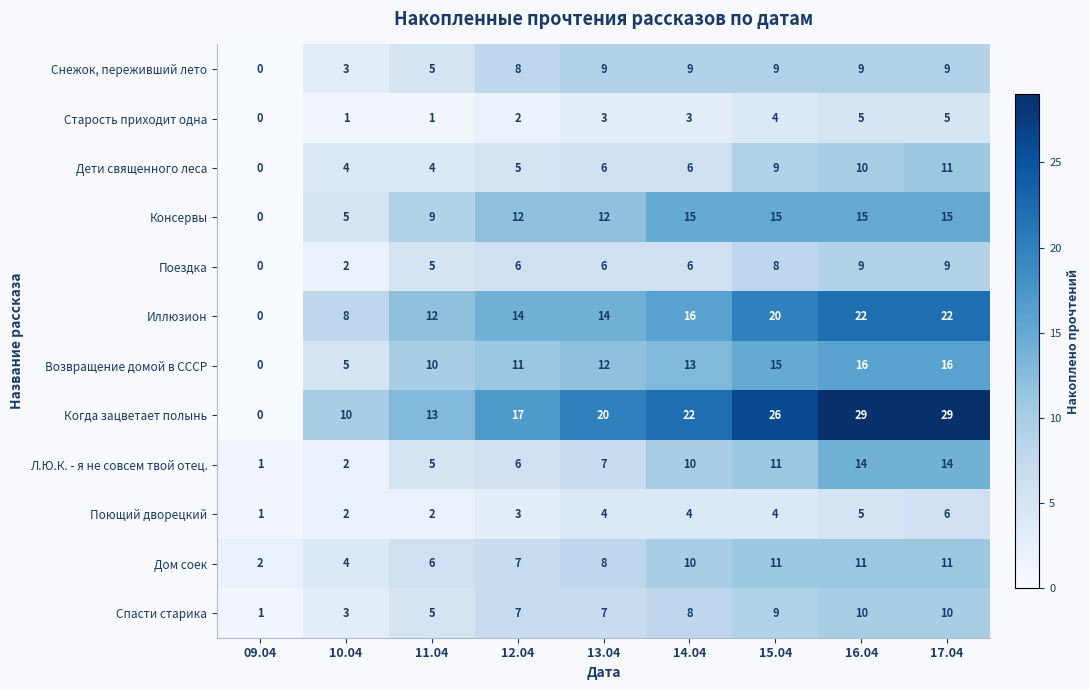

Which series changed the most between 10.04 and 11.04?

Возвращение домой в СССР